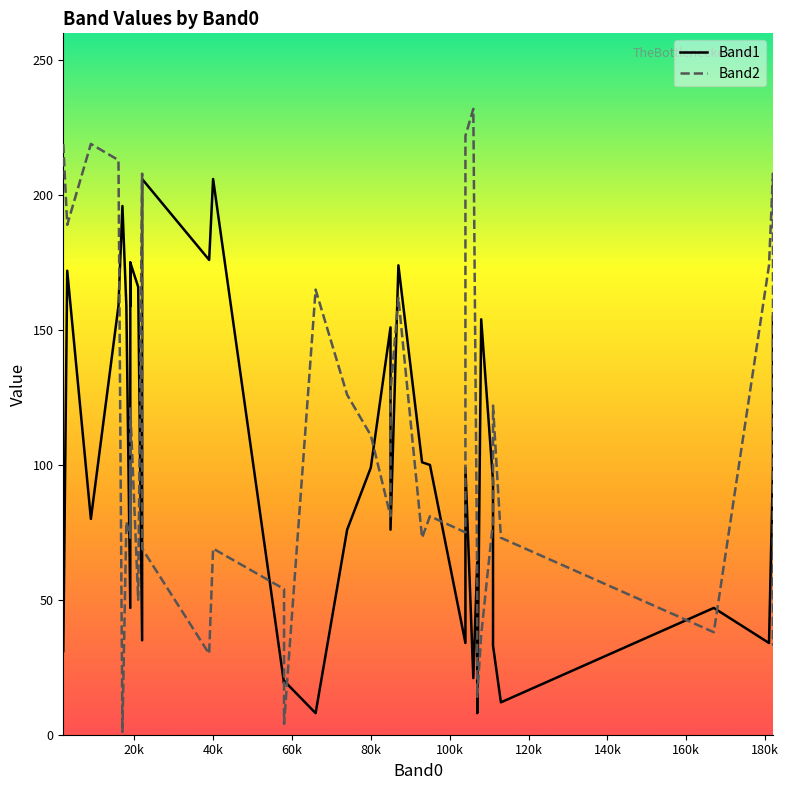

What is the sum of all Band1 values?

4018